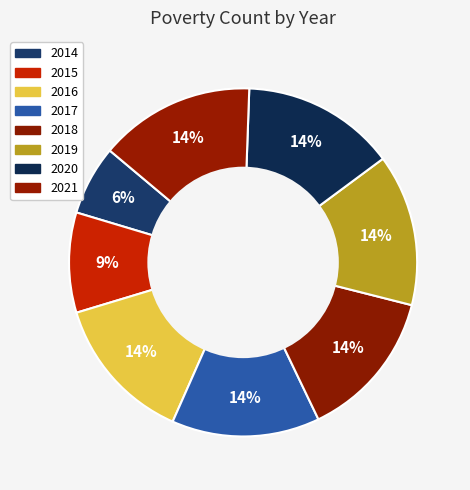

True or false: 2014 accounts for 6% of the total.

True